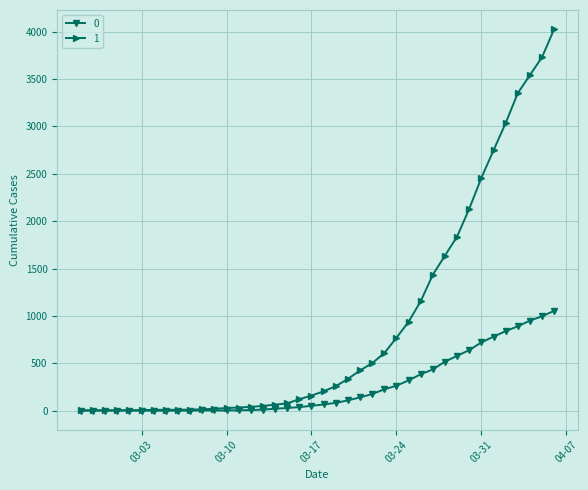

At how many categories does at least one series exceed 3437?

3